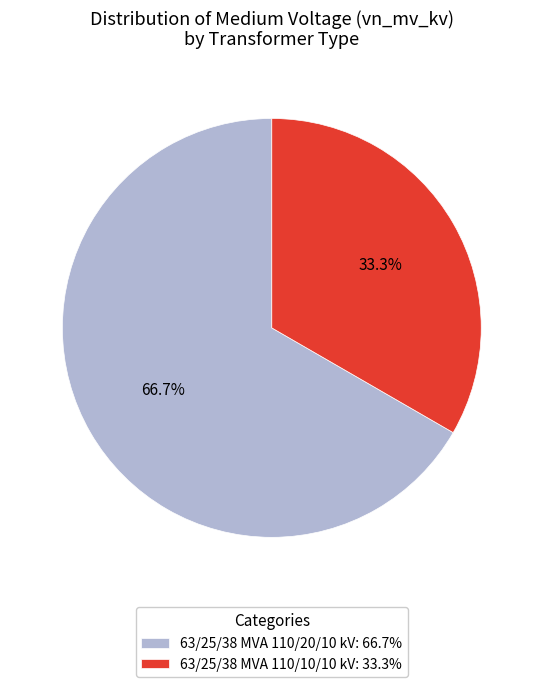

Count the number of slices in the pie.

2